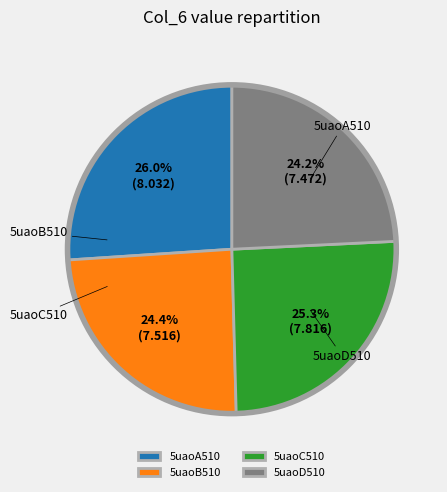

Approximately how many times larger is the value at 5uaoC510 compared to 5uaoB510?

1.0